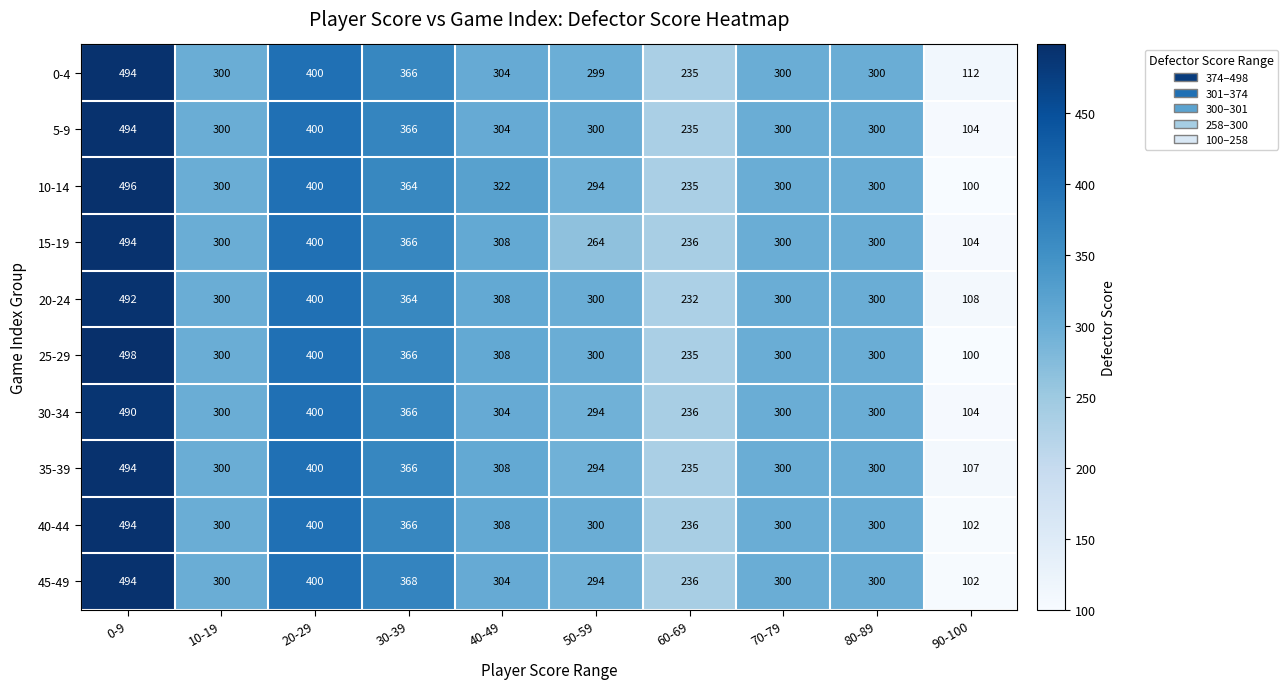

Where is 0-4 nearest to the value 303?

40-49